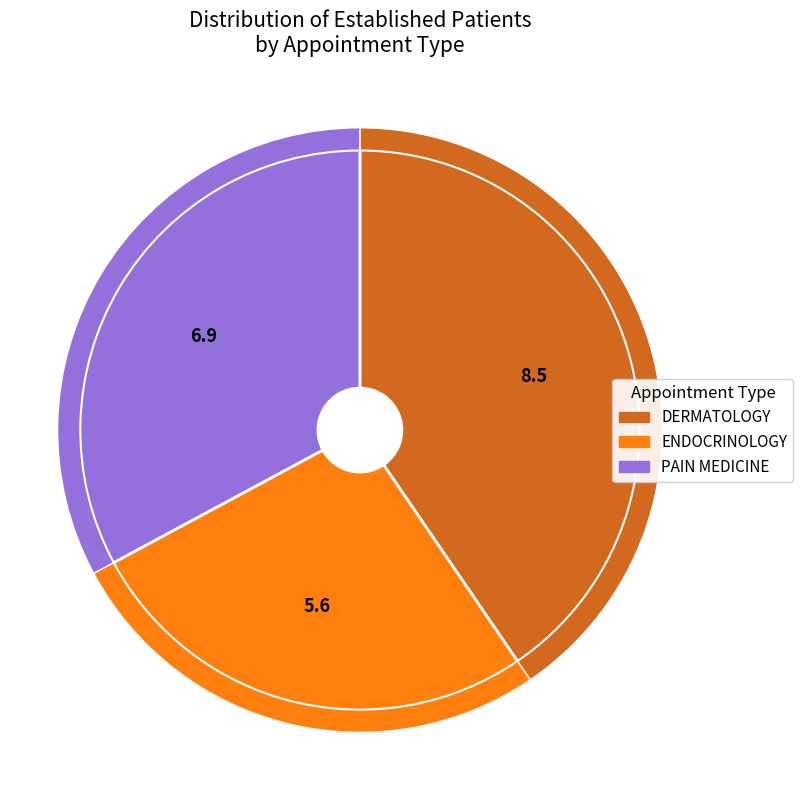

What is the ratio of the value at PAIN MEDICINE to the value at ENDOCRINOLOGY?

1.2